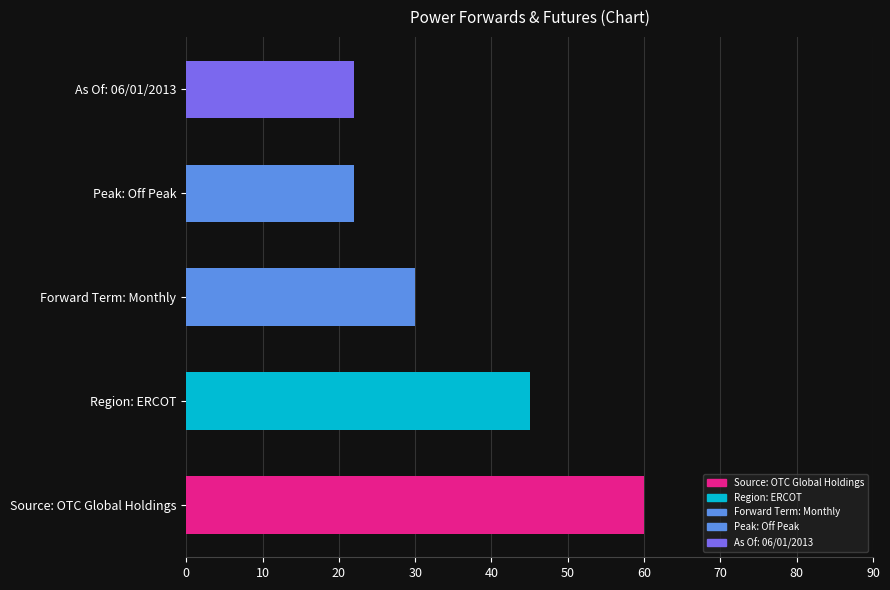

What is the difference between the values at Peak: Off Peak and Forward Term: Monthly?

8